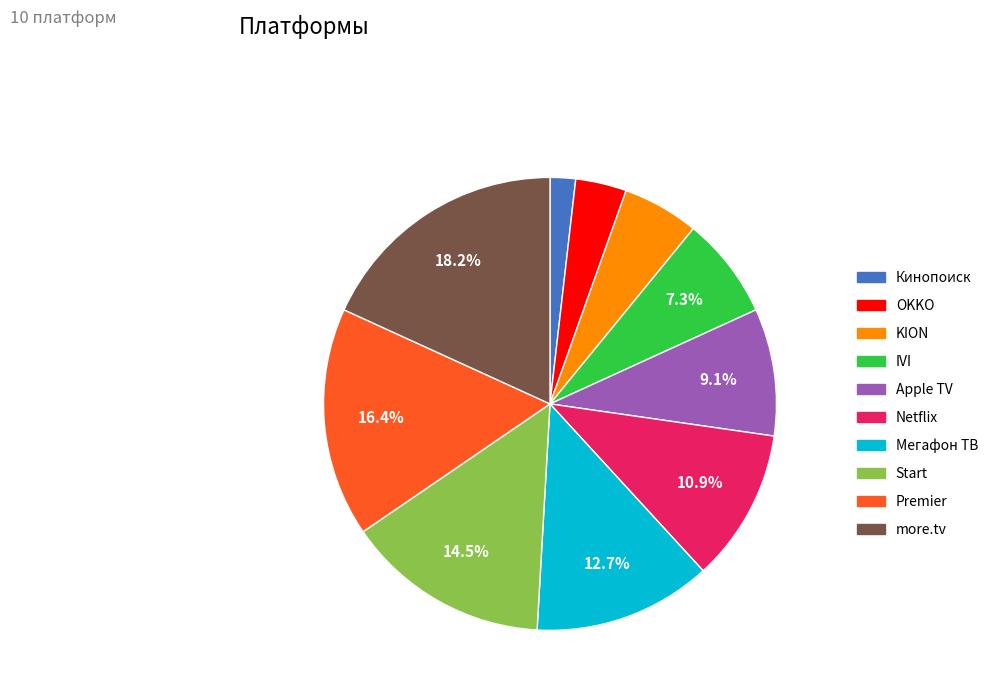

Does Start represent more than half of the total?

No